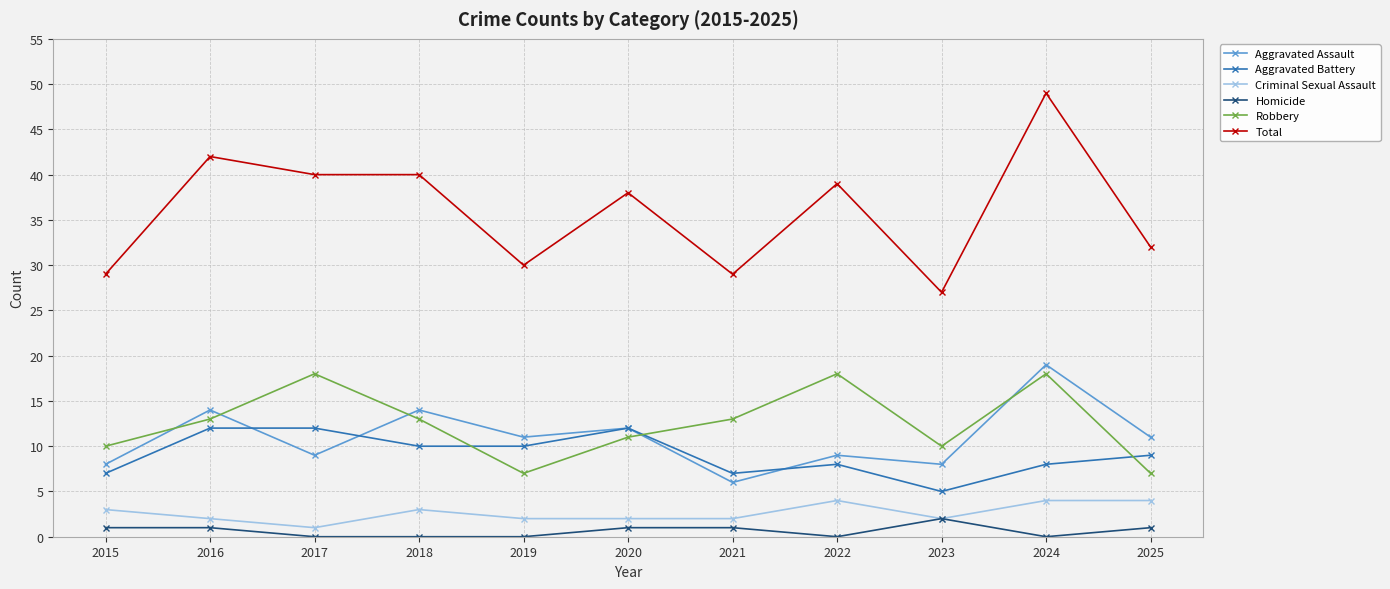

True or false: Homicide and Robbery cross at least once.

False